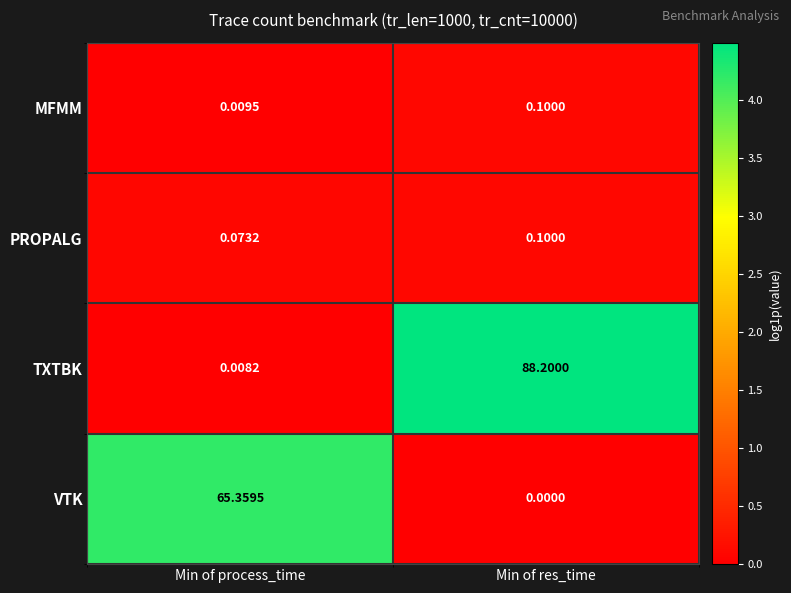

At which category does the chart reach its minimum across all series?

Min of res_time